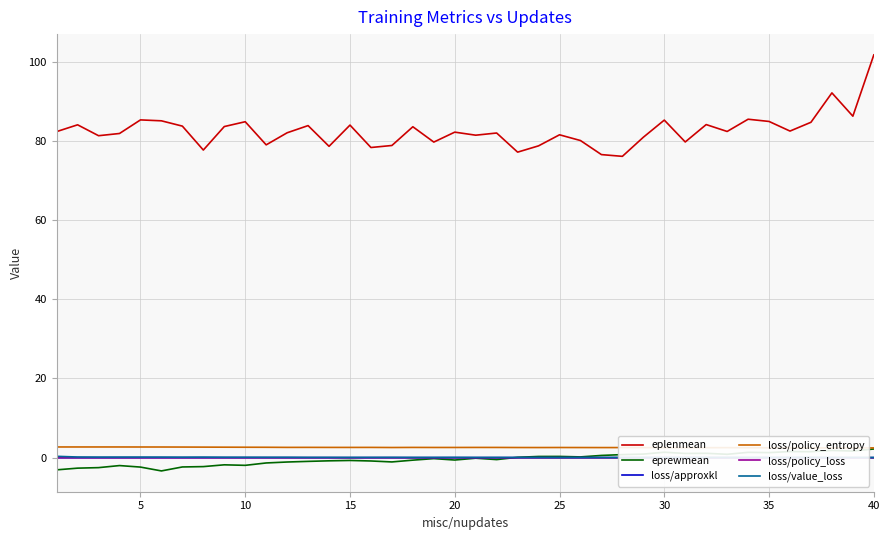

Reading right to left, list all the values displayed in this chart.

eplenmean: 101.7	86.2	92.1	84.7	82.5	84.9	85.5	82.4	84.1	79.7	85.2	80.9	76.1	76.5	80.1	81.5	78.7	77.2	82.0	81.4	82.2	79.7	83.6	78.8	78.3	84.0	78.6	83.8	82.0	79.0	84.8	83.6	77.7	83.7	85.1	85.3	81.9	81.3	84.0	82.3
eprewmean: 2.2	1.7	1.8	1.5	1.5	1.3	1.4	0.9	1.1	1.1	1.4	0.9	0.8	0.6	0.2	0.3	0.3	0.1	-0.5	-0.1	-0.6	-0.2	-0.6	-1.1	-0.8	-0.7	-0.8	-0.9	-1.1	-1.3	-1.9	-1.8	-2.2	-2.3	-3.3	-2.4	-2.0	-2.5	-2.6	-3.1
loss/approxkl: 0.0	0.0	0.0	0.0	0.0	0.0	0.0	0.0	0.0	0.0	0.0	0.0	0.0	0.0	0.0	0.0	0.0	0.0	0.0	0.0	0.0	0.0	0.0	0.0	0.0	0.0	0.0	0.0	0.0	0.0	0.0	0.0	0.0	0.0	0.0	0.0	0.0	0.0	0.0	0.0
loss/policy_entropy: 2.5	2.5	2.5	2.5	2.5	2.5	2.5	2.5	2.5	2.5	2.5	2.5	2.6	2.6	2.6	2.6	2.6	2.6	2.6	2.6	2.6	2.6	2.6	2.6	2.6	2.6	2.6	2.6	2.6	2.6	2.6	2.7	2.7	2.7	2.7	2.7	2.7	2.7	2.7	2.7
loss/policy_loss: -0.0	-0.0	-0.0	-0.0	-0.0	-0.0	-0.0	-0.0	-0.0	-0.0	-0.0	-0.0	-0.0	-0.0	-0.0	-0.0	-0.0	-0.0	-0.0	-0.0	-0.0	-0.0	-0.0	-0.0	-0.0	-0.0	-0.0	-0.0	-0.0	-0.0	-0.0	-0.0	-0.0	-0.0	-0.0	-0.0	-0.0	-0.0	-0.0	-0.0
loss/value_loss: 0.0	0.0	0.0	0.1	0.1	0.1	0.0	0.0	0.1	0.1	0.0	0.1	0.0	0.1	0.0	0.0	0.1	0.1	0.1	0.1	0.1	0.1	0.1	0.1	0.1	0.1	0.1	0.1	0.1	0.1	0.1	0.1	0.1	0.1	0.1	0.2	0.1	0.1	0.2	0.3